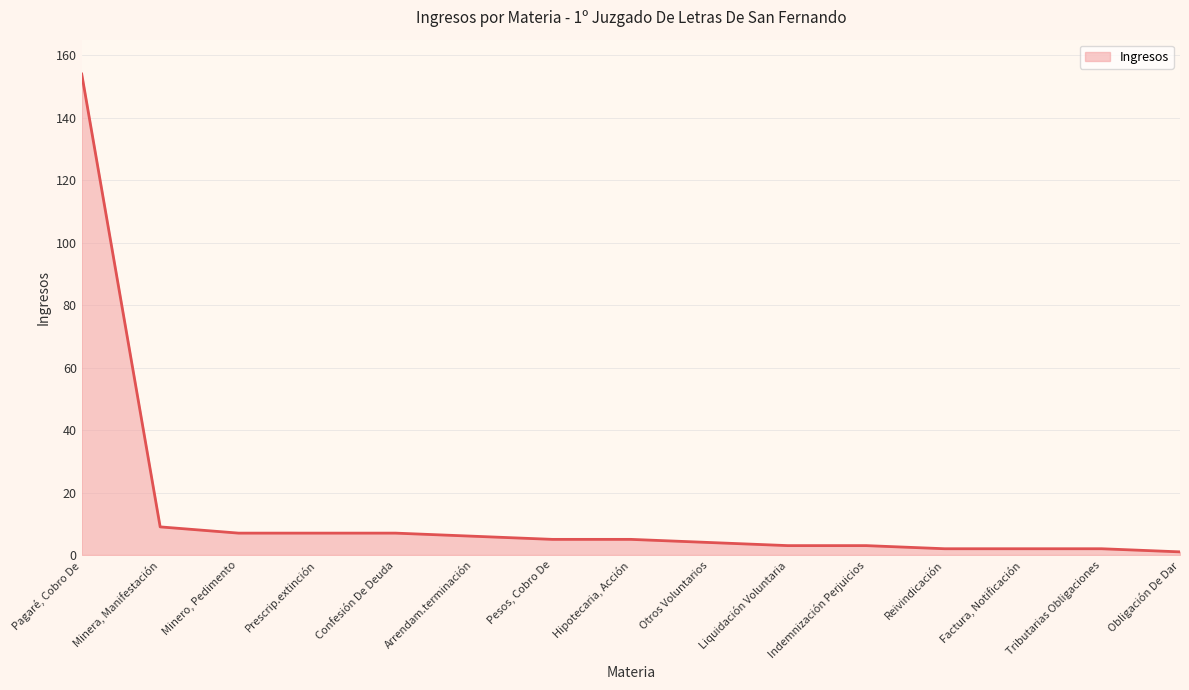

The value at Pagaré, Cobro De is 154. True or false?

True